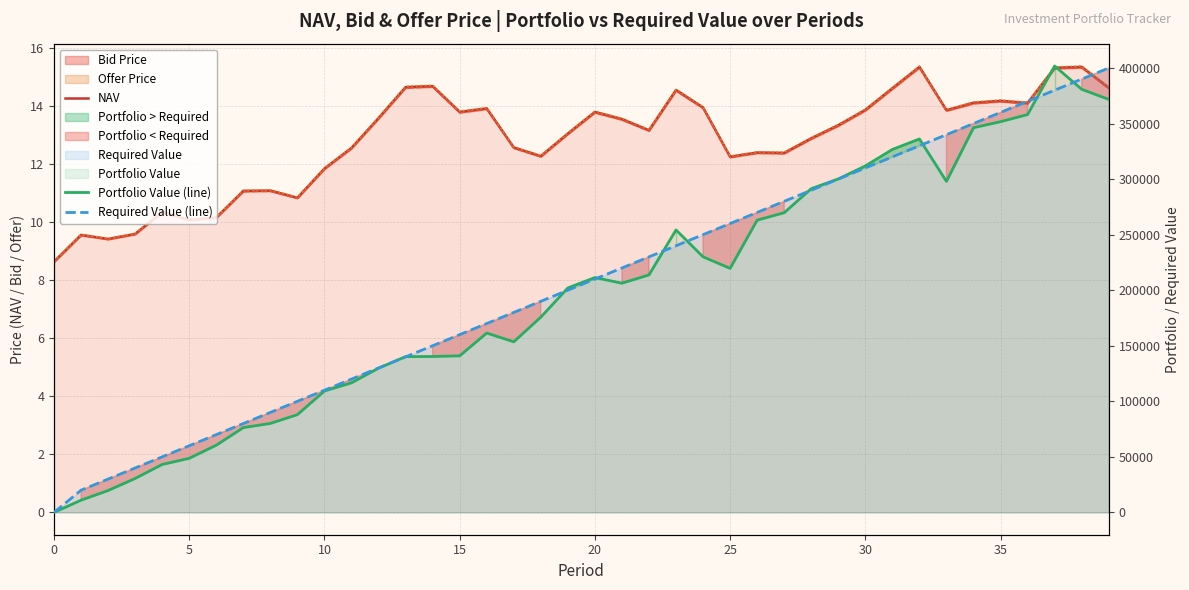

True or false: Portfolio Value (line) and Required Value (line) intersect in this chart.

True